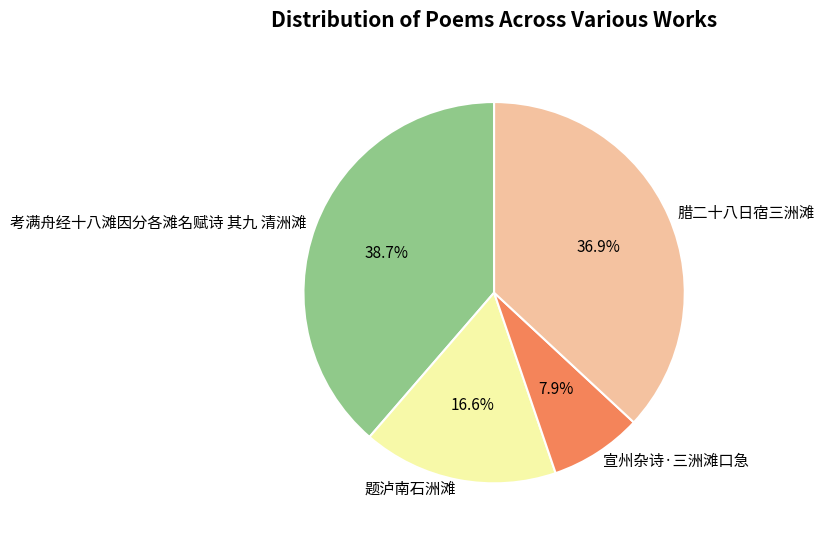

To the nearest percent, what is the combined percentage of 考满舟经十八滩因分各滩名赋诗 其九 清洲滩 and 宣州杂诗·三洲滩口急?

47%